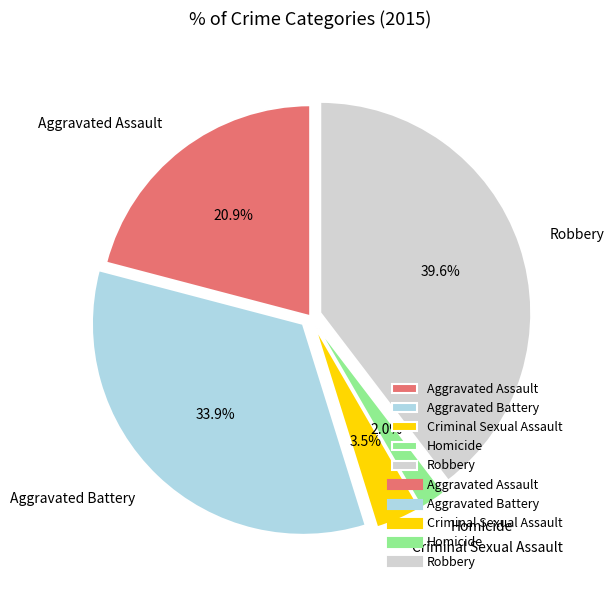

To the nearest percent, what is the combined percentage of Aggravated Battery and Robbery?

74%